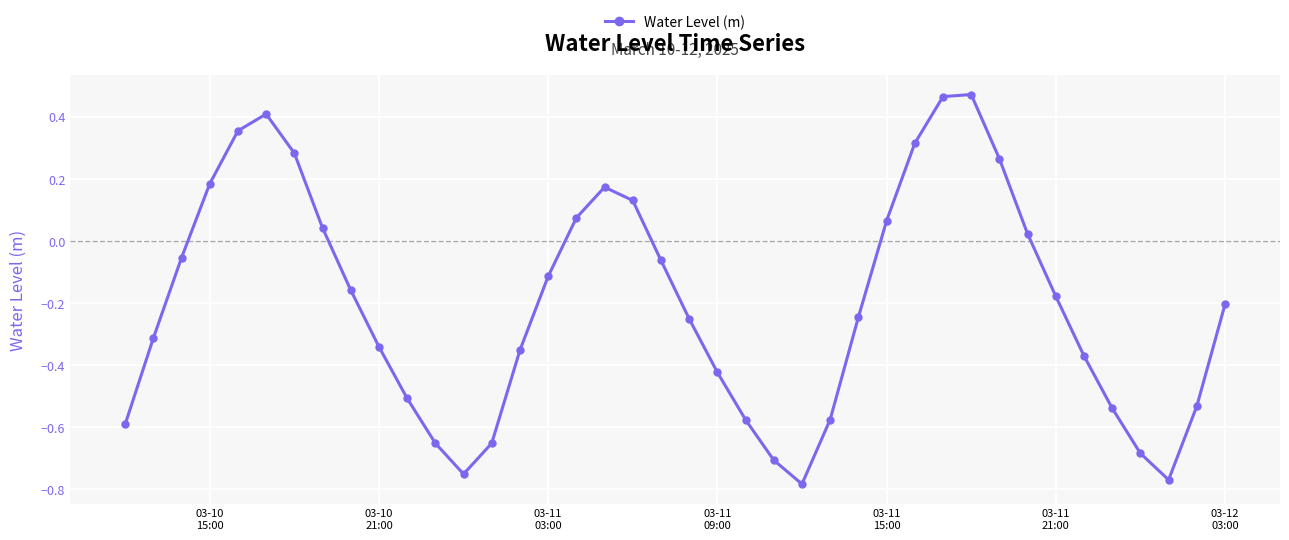

What is the sum of all values?

-8.1